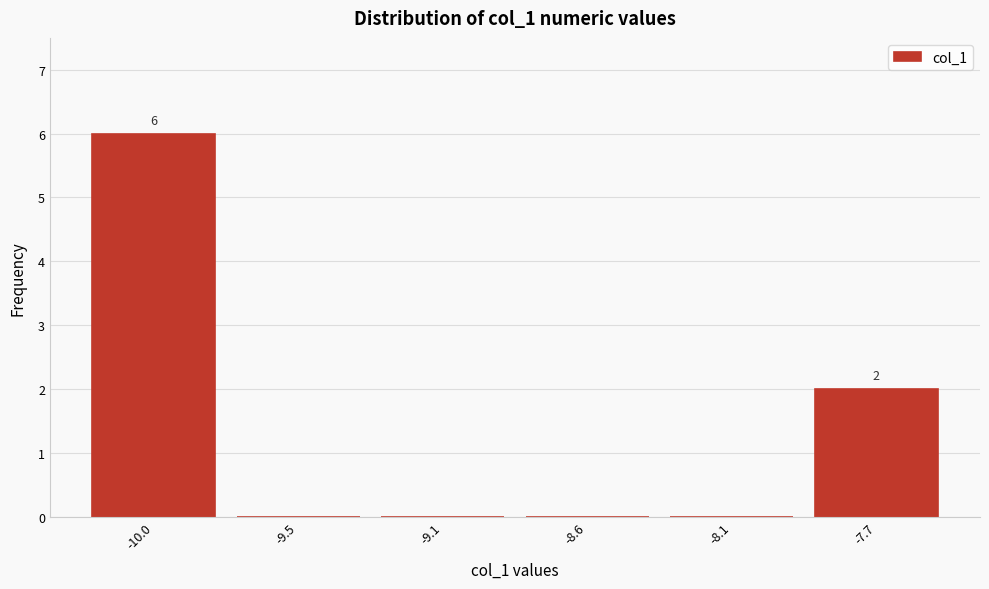

Reading left to right, what are all the values shown in this chart?

-10.0=6	-9.5=0	-9.1=0	-8.6=0	-8.1=0	-7.7=2